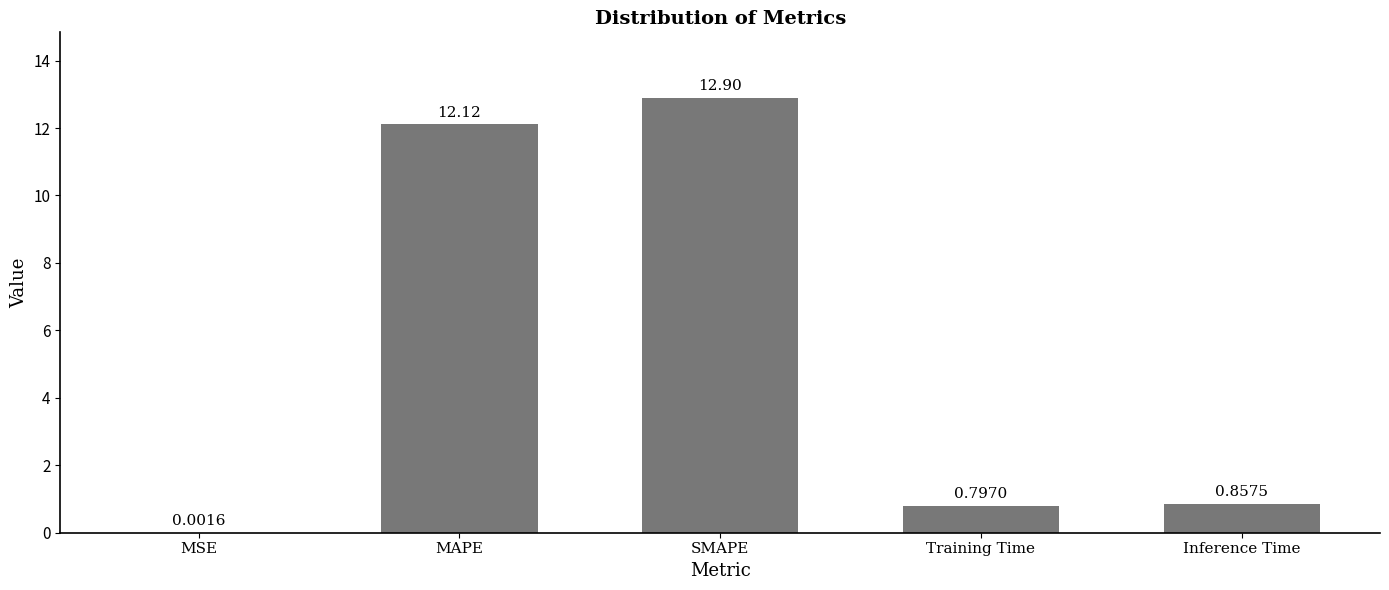

What is the sum of all values?

26.7